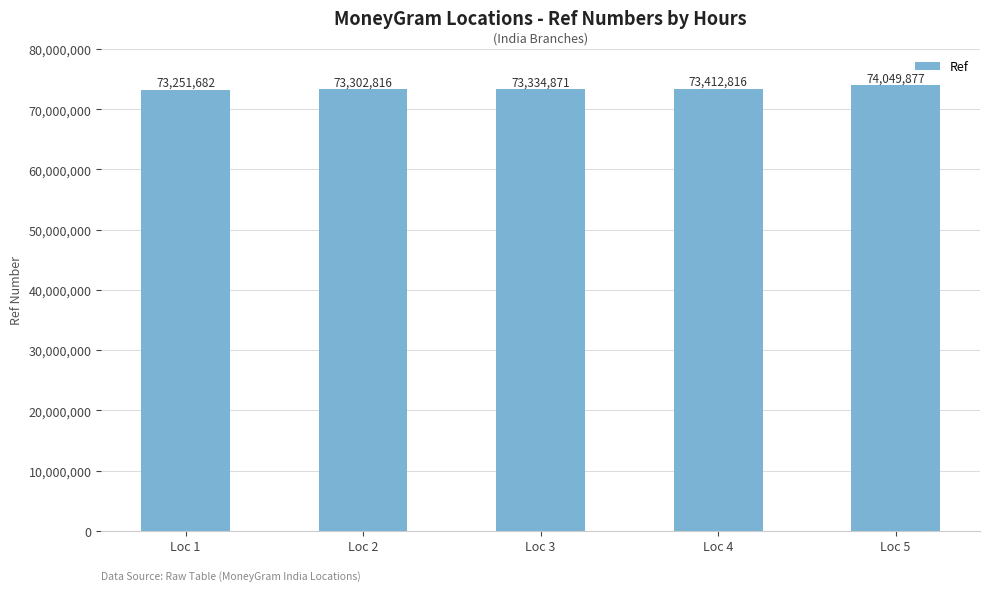

True or false: the data shows 73334871 at Loc 3.

True